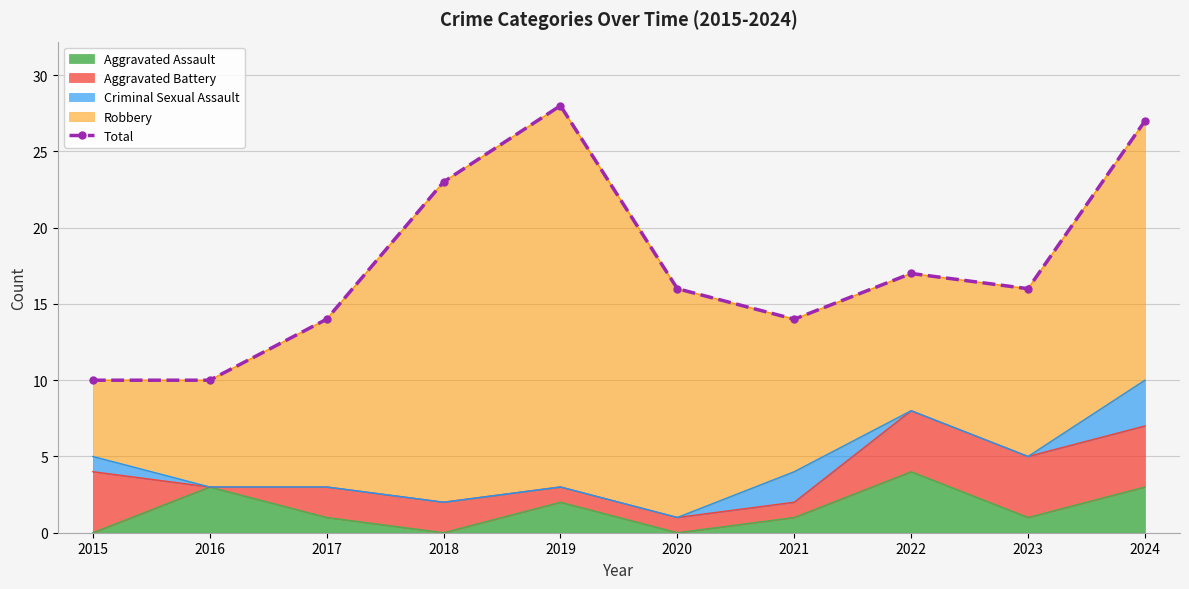

How many lines are shown in the chart?

1